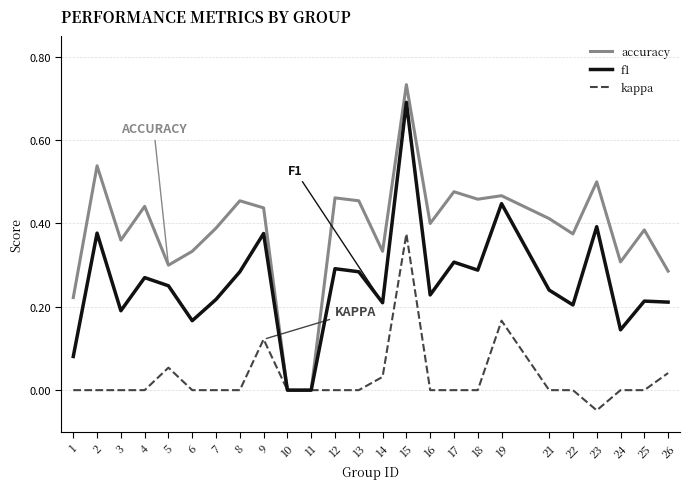

What is the total value across all series at 19?

1.1